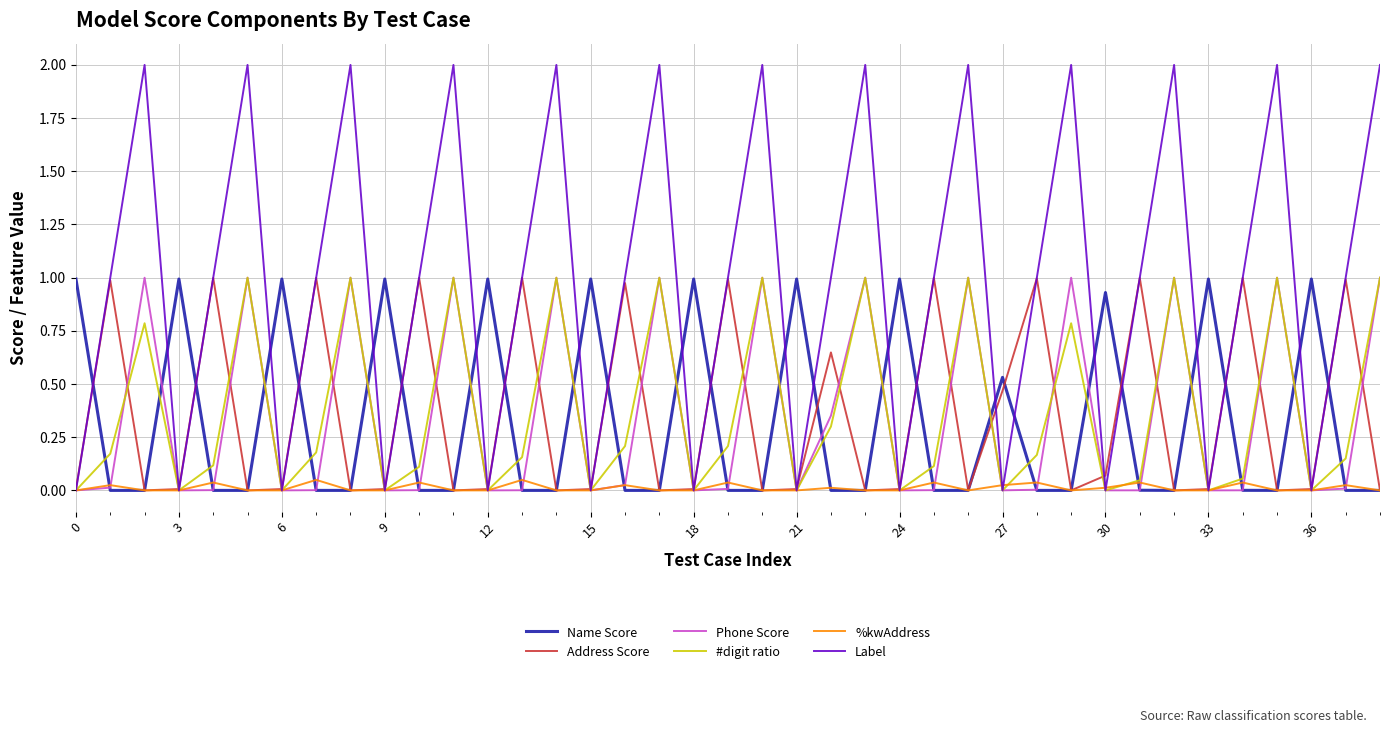

Is this an area chart (filled region under the line)?

No